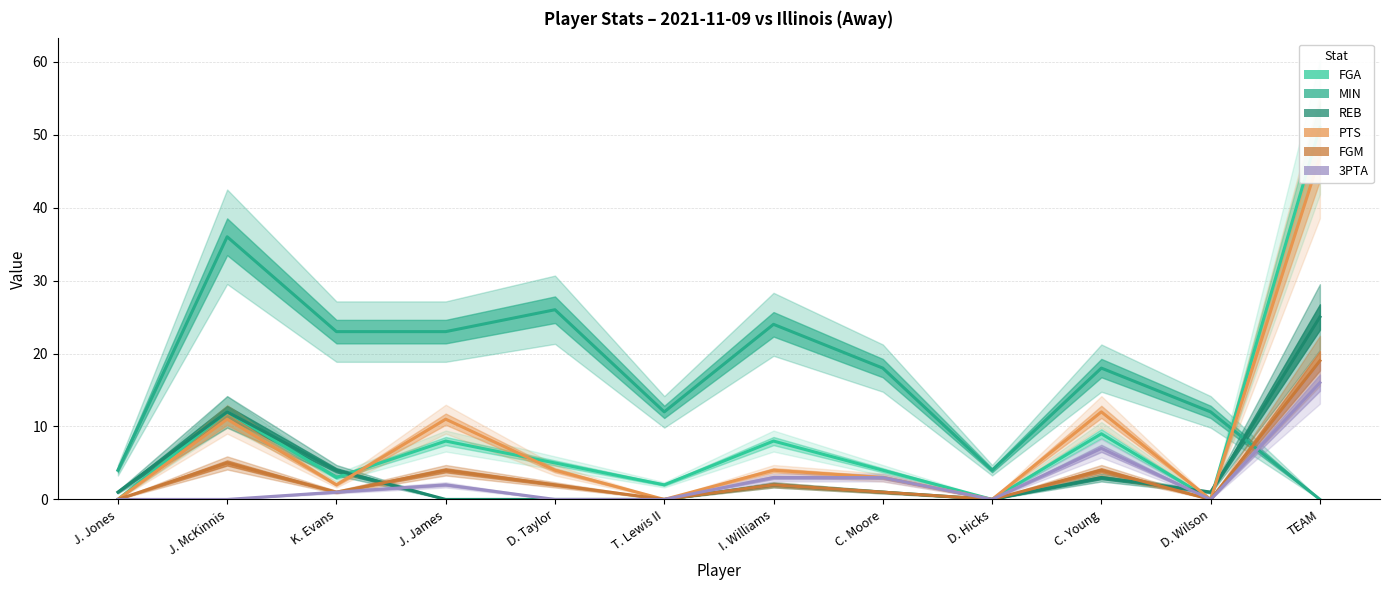

Which series has the largest total across all categories?

MIN